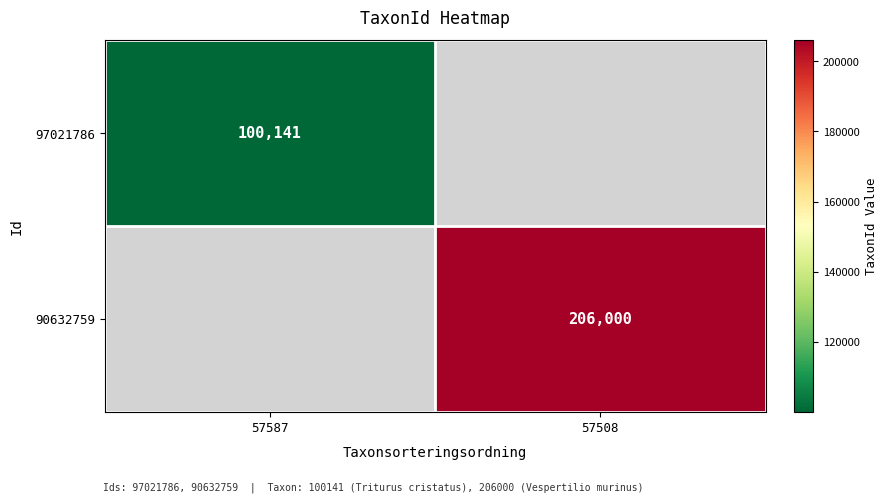

Count the number of data series in this chart.

2